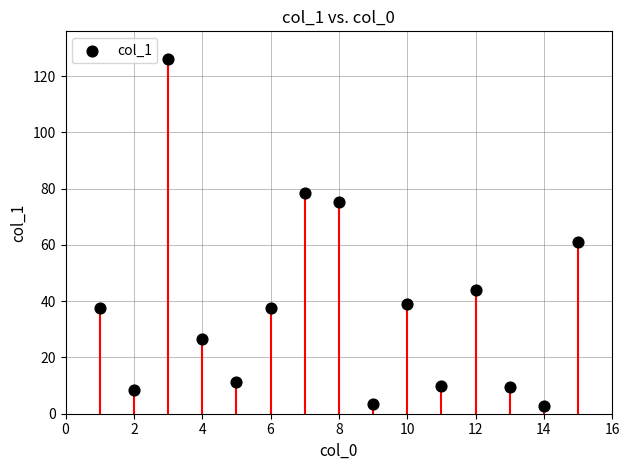

What Y value in the scatter plot is closest to 64?

60.9